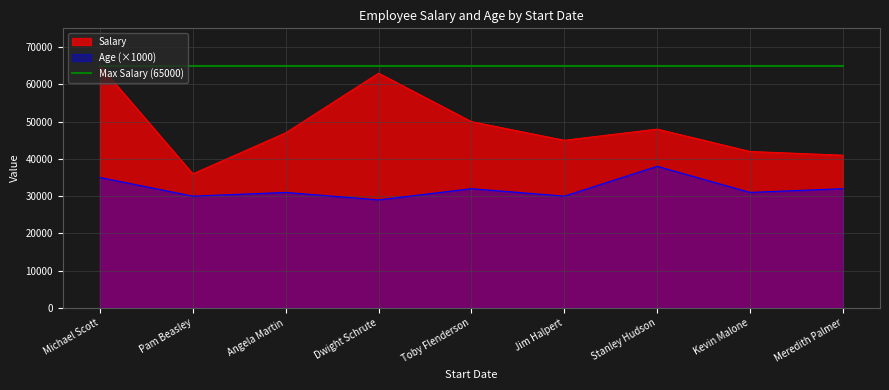

At how many categories does at least one series exceed 22629?

9